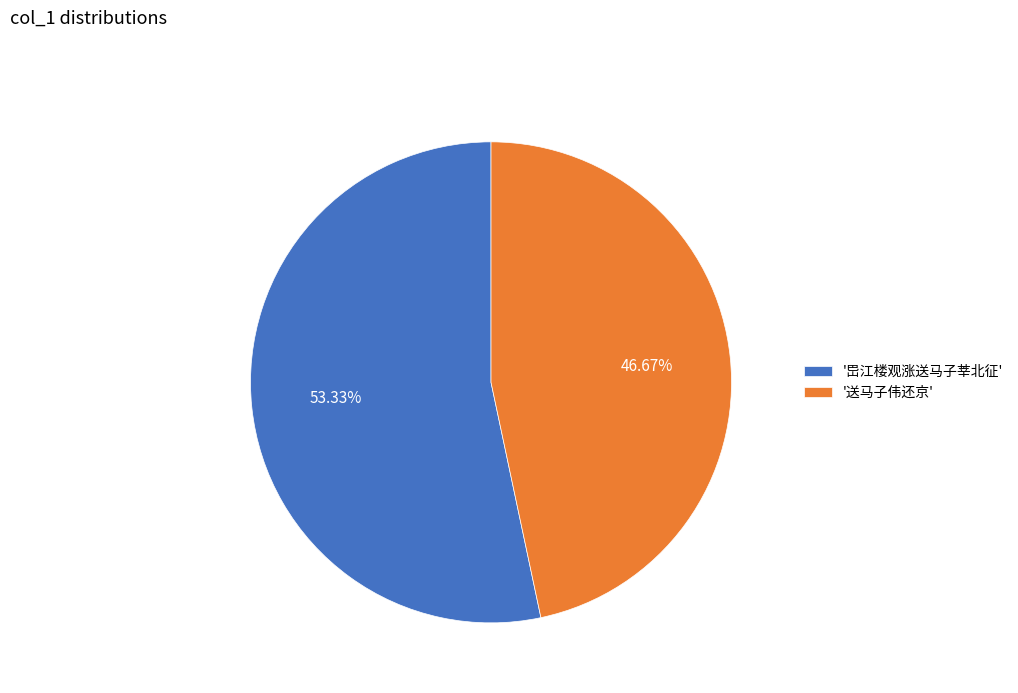

What is the ratio of the value at '送马子伟还京' to the value at '岊江楼观涨送马子莘北征'?

0.9